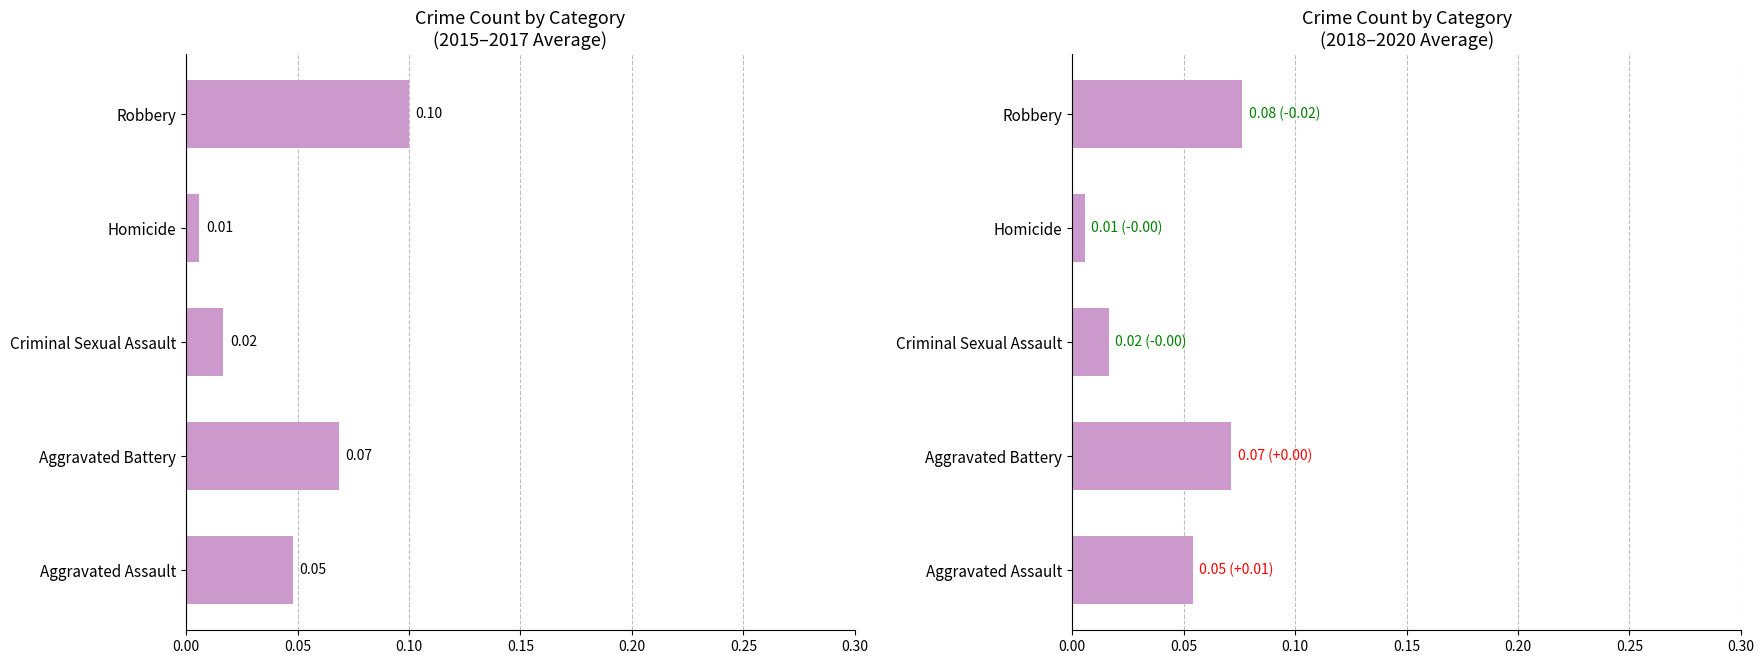

Reading left to right, list all the values displayed in this chart.

2015-2017 avg: 0.0	0.1	0.0	0.0	0.1
2018-2020 avg: 0.1	0.1	0.0	0.0	0.1